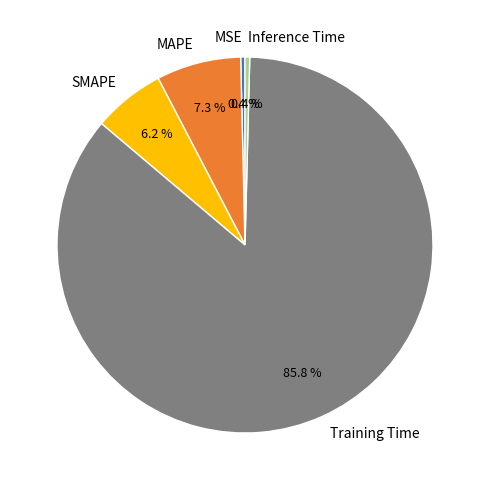

To the nearest percent, what is the combined percentage of MSE and Inference Time?

1%